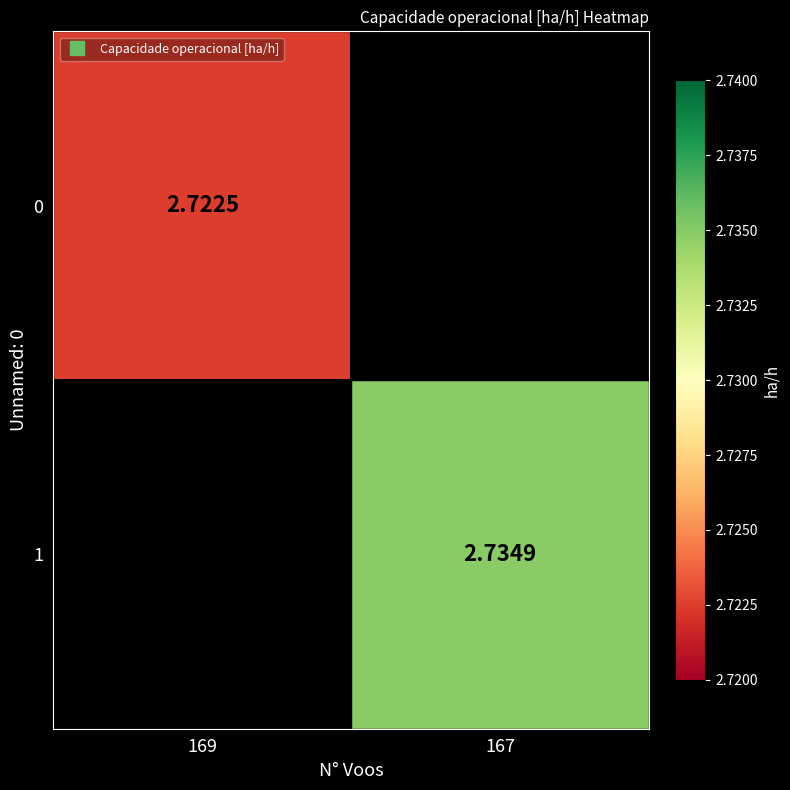

The 0 series shows 2.7 at 169. True or false?

True